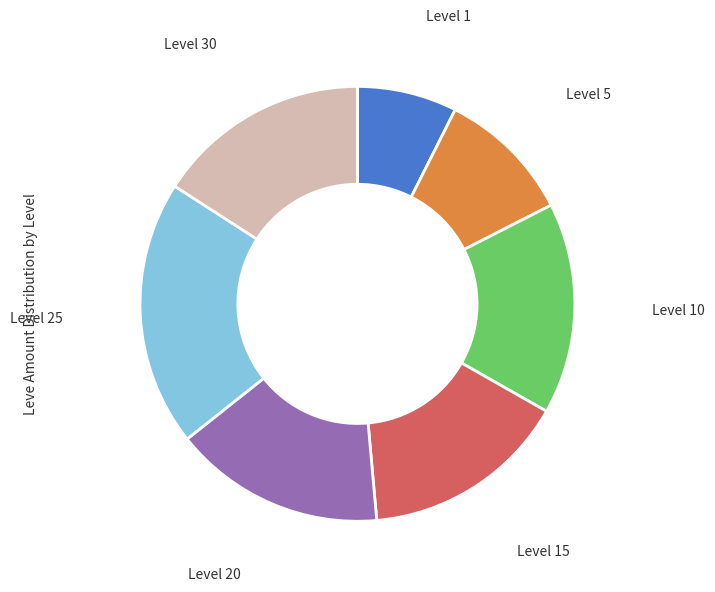

Is there a majority slice in this chart?

No